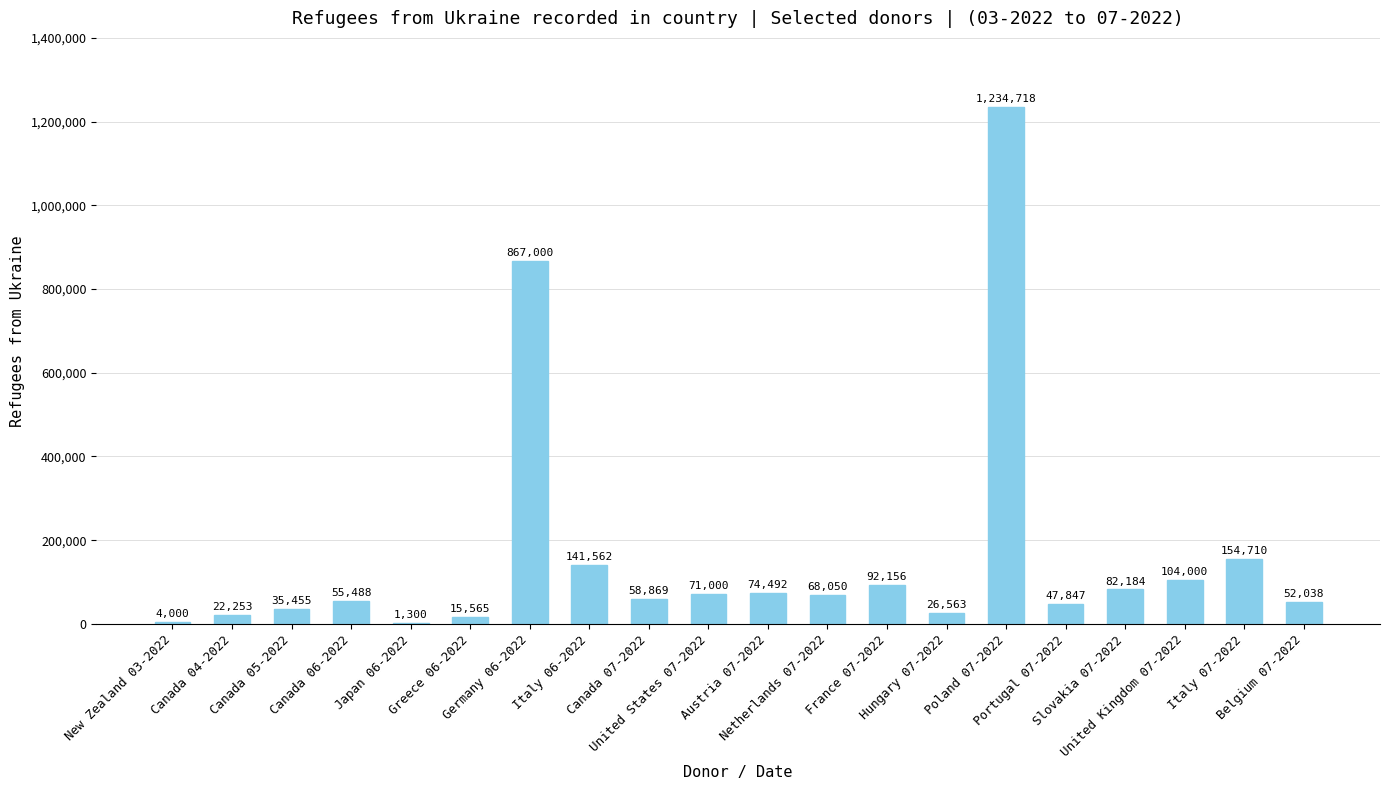

What is the sum of all values?

3209250